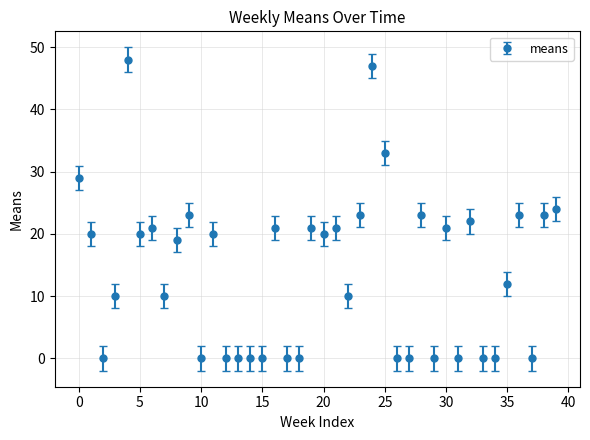

True or false: there are more than 1 points higher than both neighbors.

True